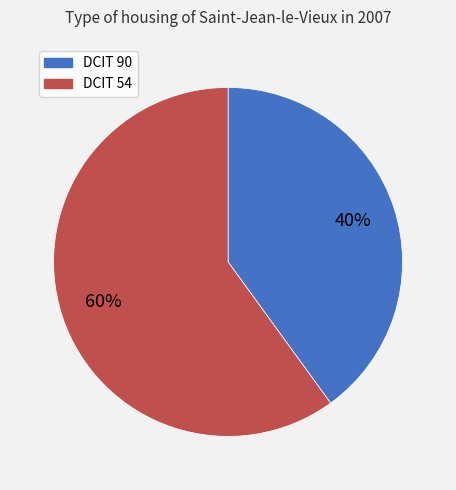

How many slices are in this pie chart?

2